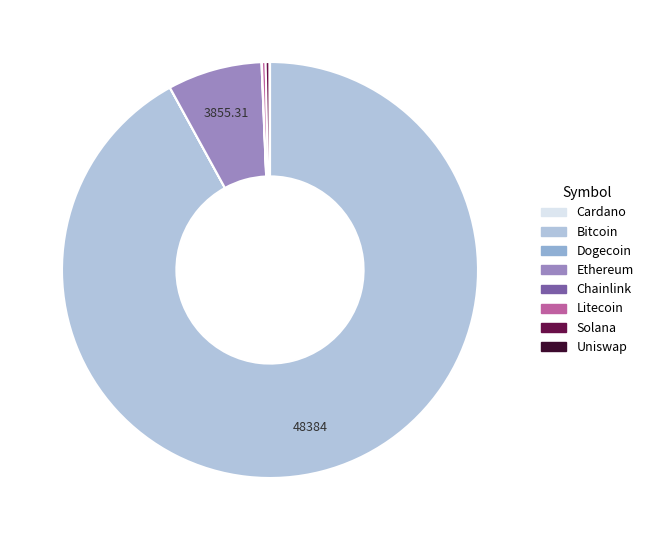

Is there a majority slice in this chart?

Yes